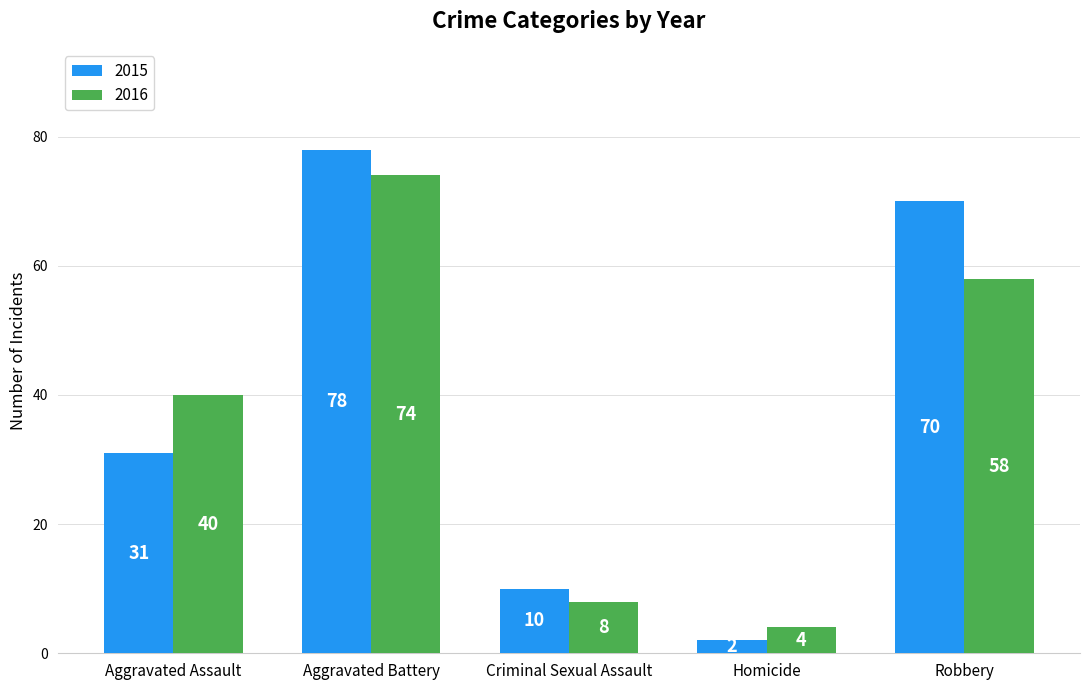

At which category does the chart reach its minimum across all series?

Homicide